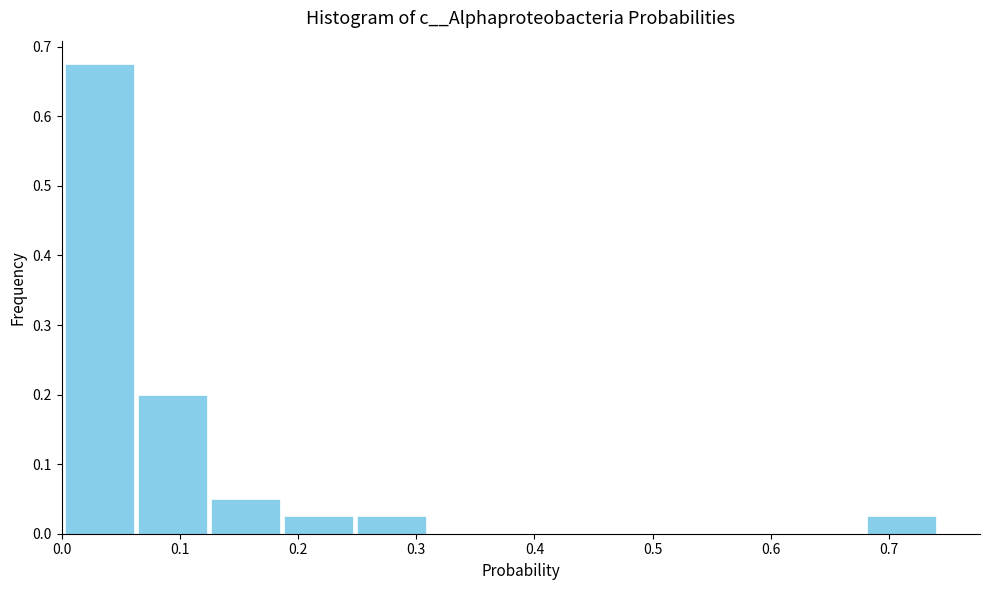

Reading left to right, list every bar in this chart as the range it spans on the x-axis followed by its height. Neither the bar edges nor the heights are printed on the chart, so give them approximately, as read against the axes.

0.00 to 0.06: 0.68
0.06 to 0.12: 0.20
0.12 to 0.19: 0.05
0.19 to 0.25: 0.03
0.25 to 0.31: 0.03
0.31 to 0.37: 0
0.37 to 0.43: 0
0.43 to 0.49: 0
0.49 to 0.56: 0
0.56 to 0.62: 0
0.62 to 0.68: 0
0.68 to 0.74: 0.03